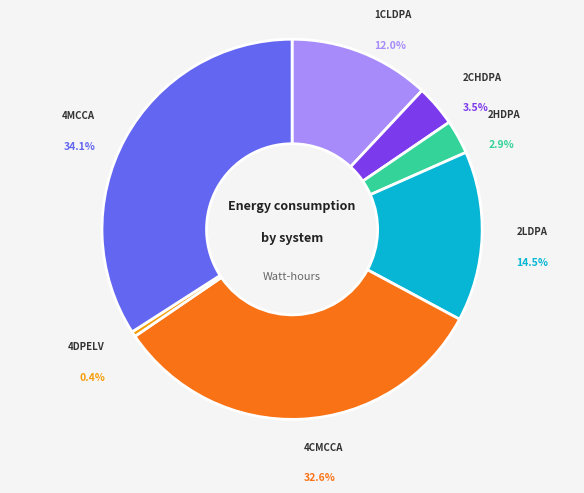

Is it true that PSB.PWR.2LDPA is 9% of the pie?

False